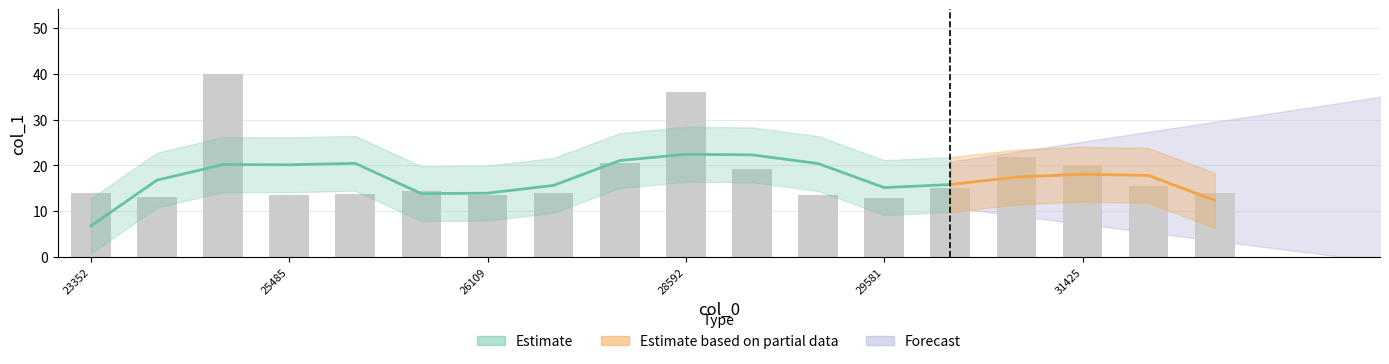

Does the chart contain any negative values?

No